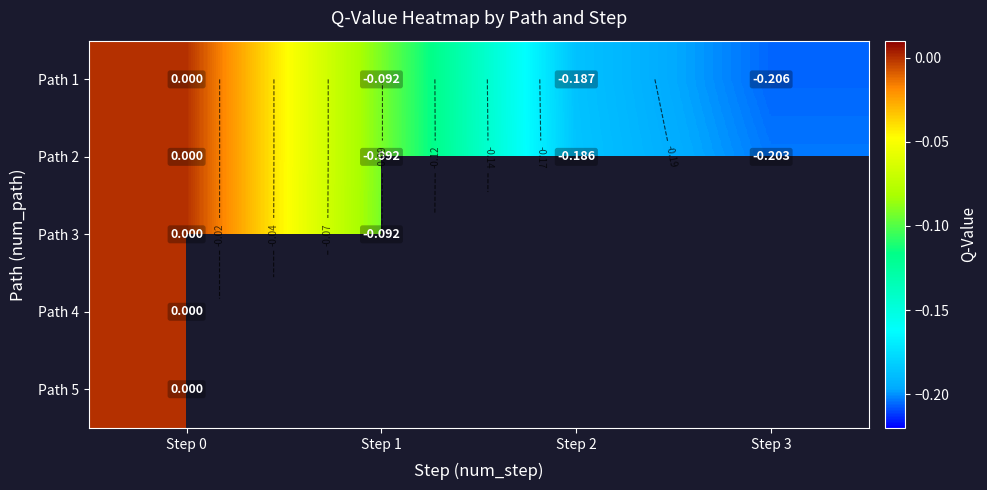

What is the approximate value of Path 2 at Step 2?

-0.2